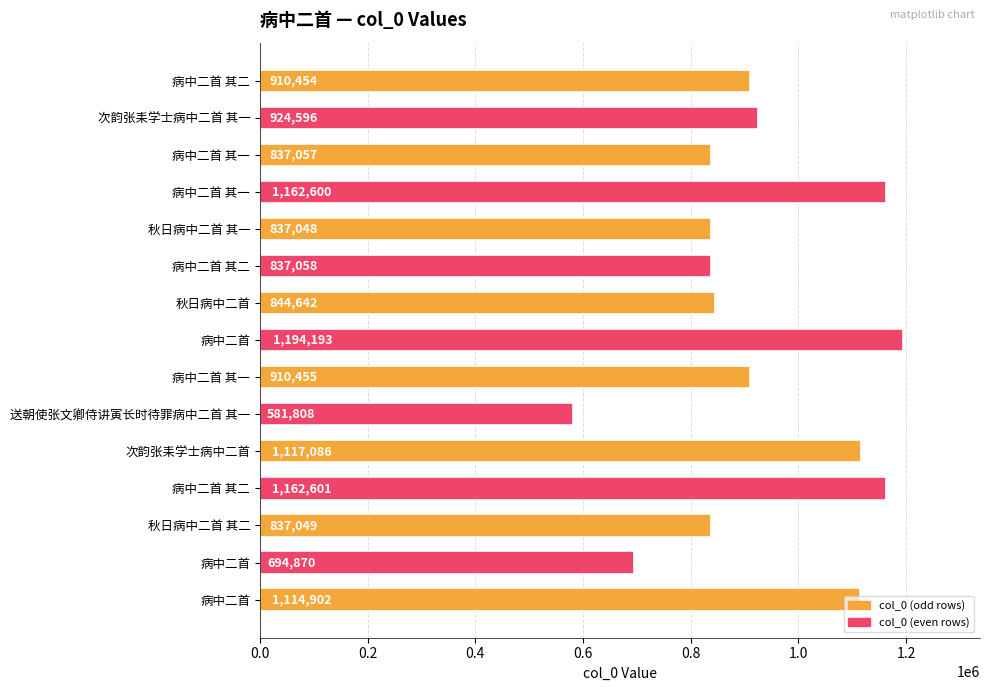

How many bars are there in total?

15